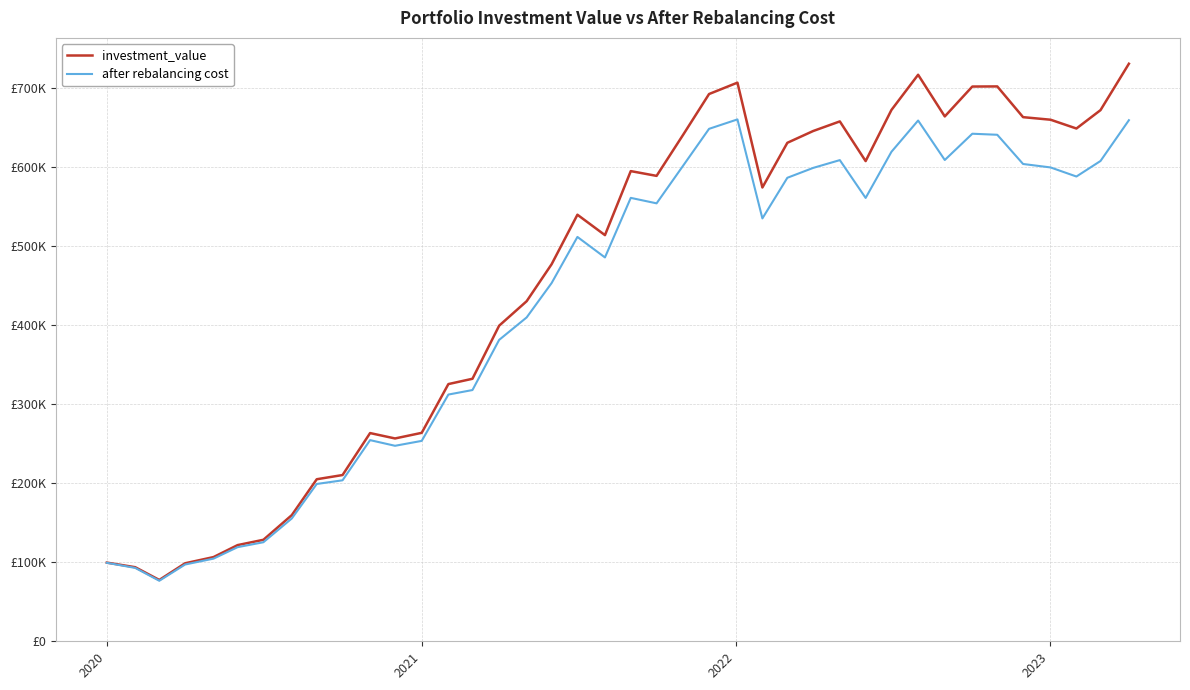

What are all the series names shown in the legend?

investment_value, after rebalancing cost